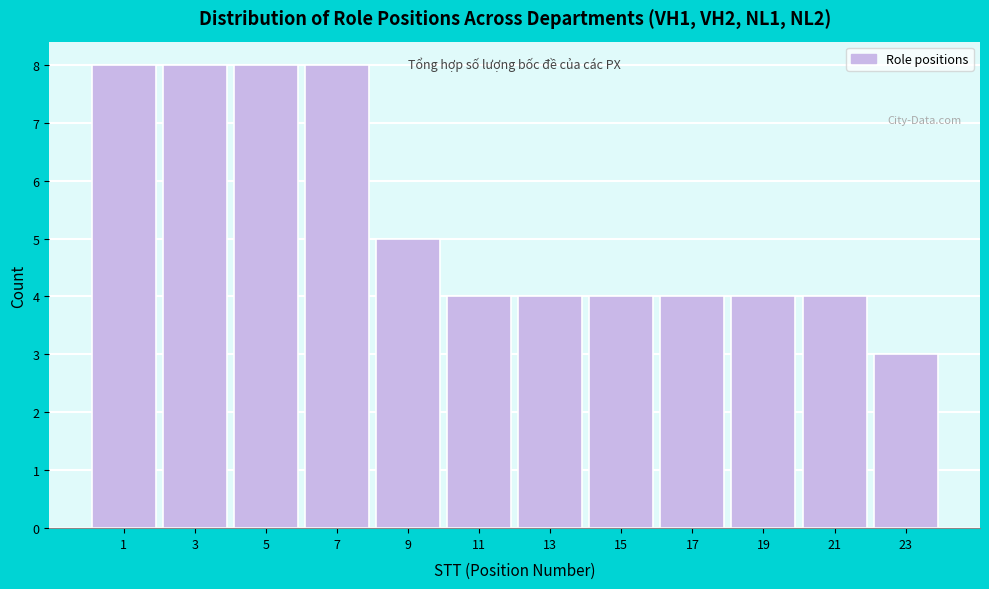

Reading right to left, extract all data points from this chart.

23=3	21=4	19=4	17=4	15=4	13=4	11=4	9=5	7=8	5=8	3=8	1=8